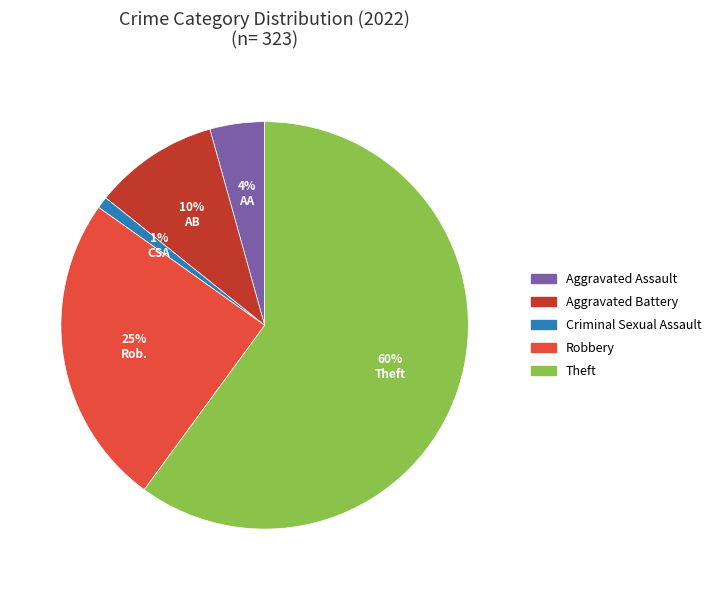

Does any single category account for the majority?

Yes